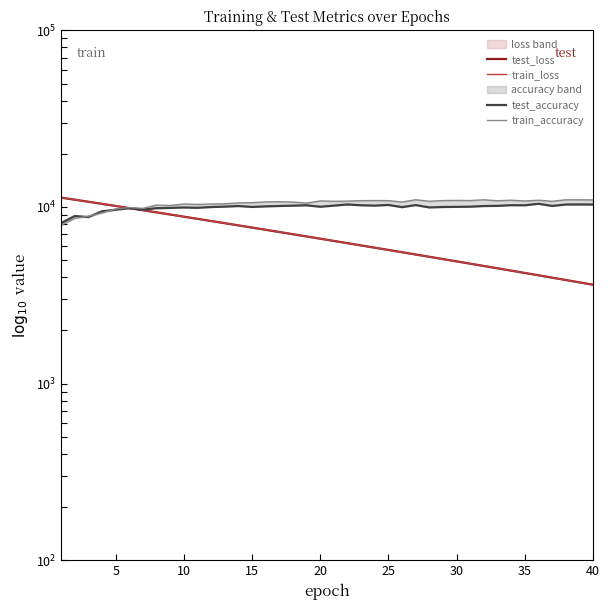

Where does the train_accuracy series first go above 10763?

20